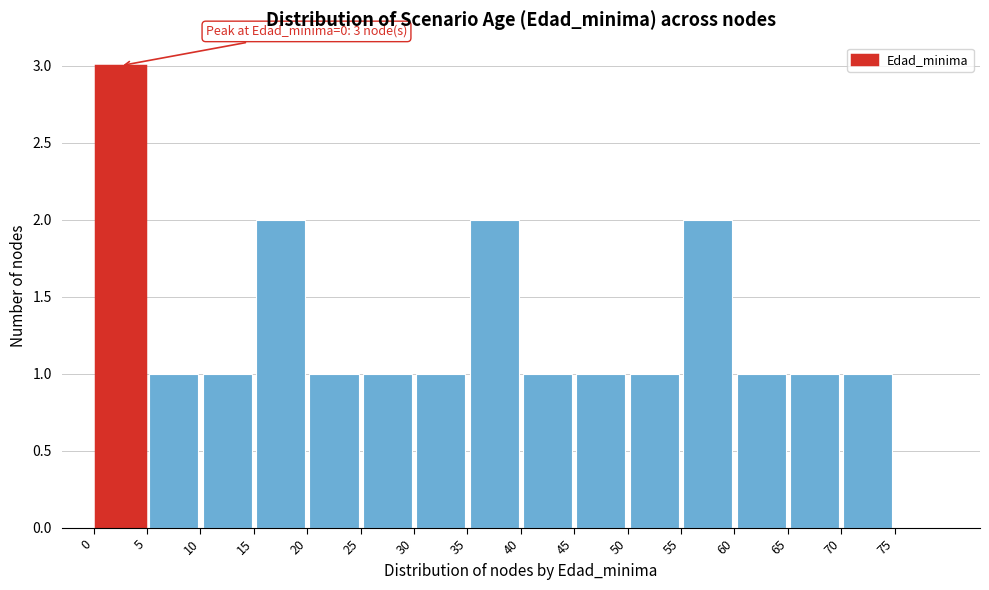

Over which range of the x-axis is the bar tallest?

0 to 5